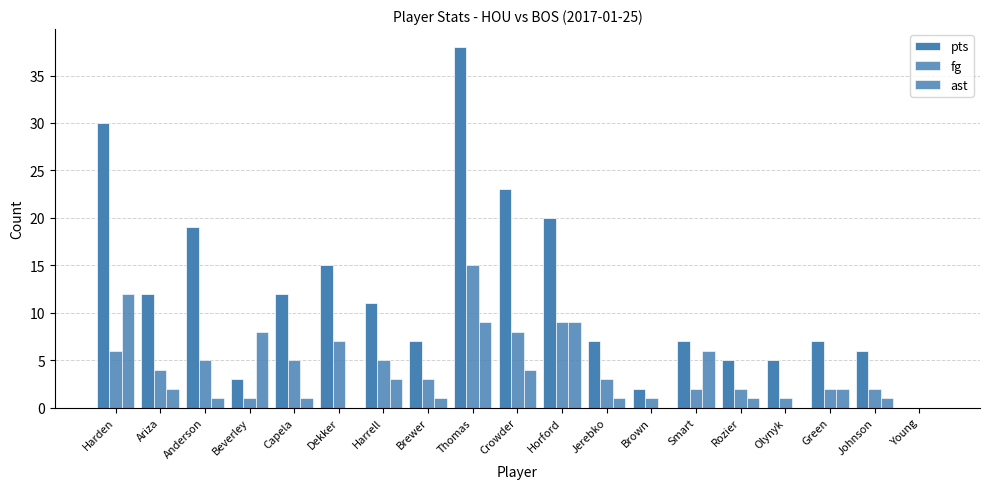

At which category is the sum across all series the highest?

Thomas